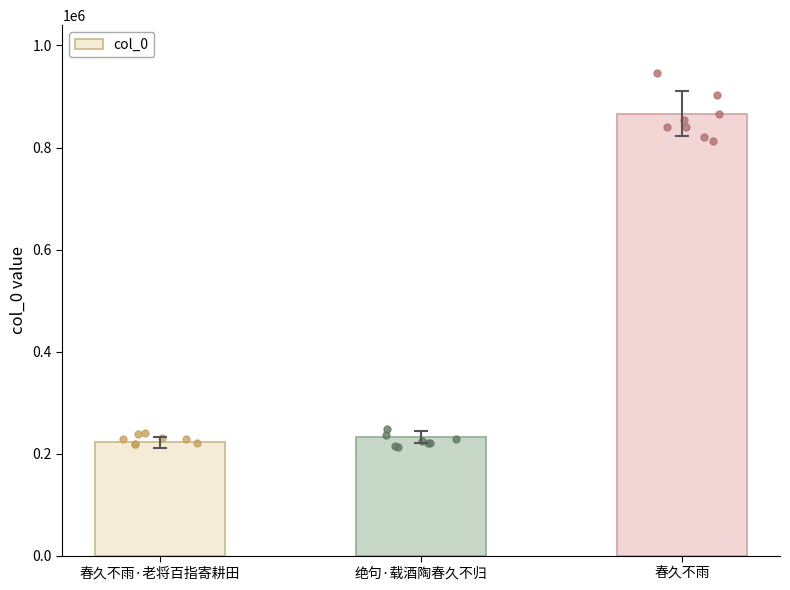

What is the change in value from 春久不雨·老将百指寄耕田 to 绝句·载酒陶春久不归?

+9843